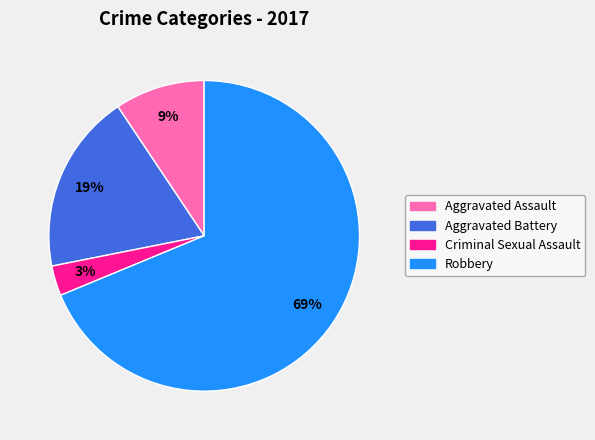

Which category has the smallest portion of the pie?

Criminal Sexual Assault